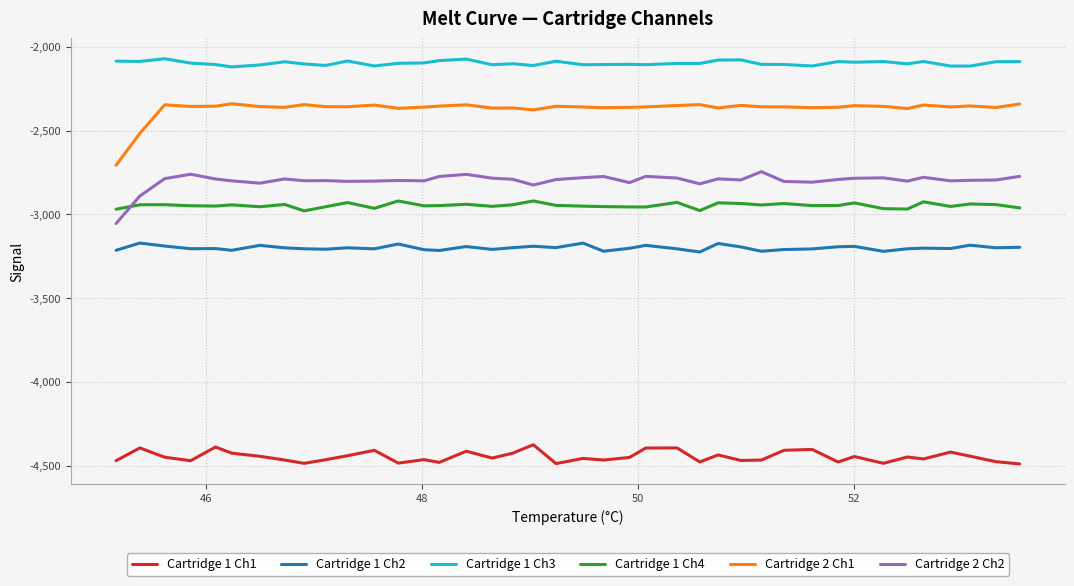

True or false: Cartridge 1 Ch4 and Cartridge 1 Ch3 cross at least once.

False